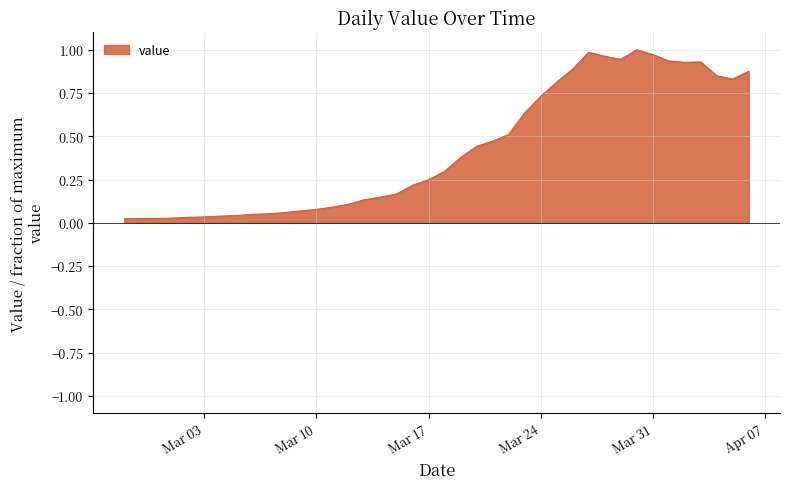

How many lines are shown in the chart?

1